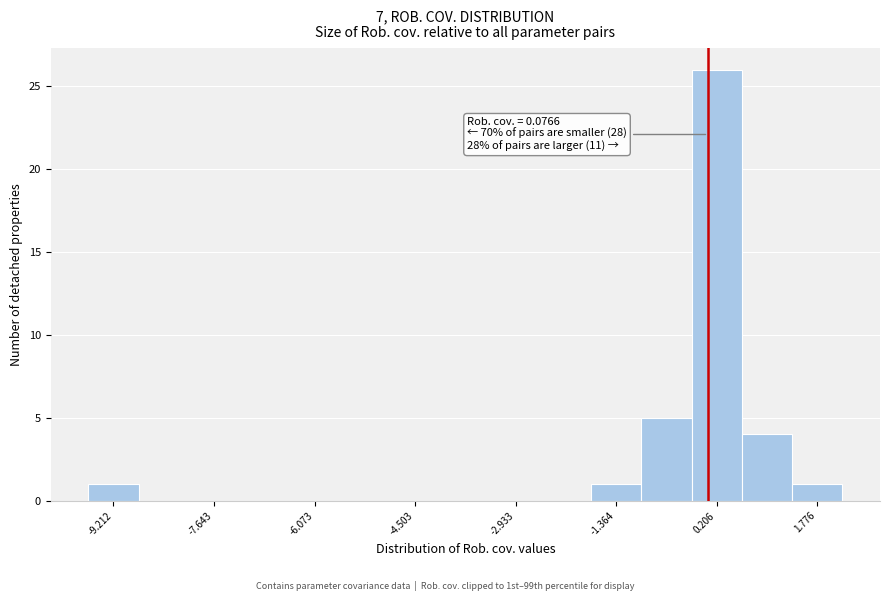

Around what value on the x-axis is the tallest bar? Give the approximate position of its centre, as read against the axis.

0.2